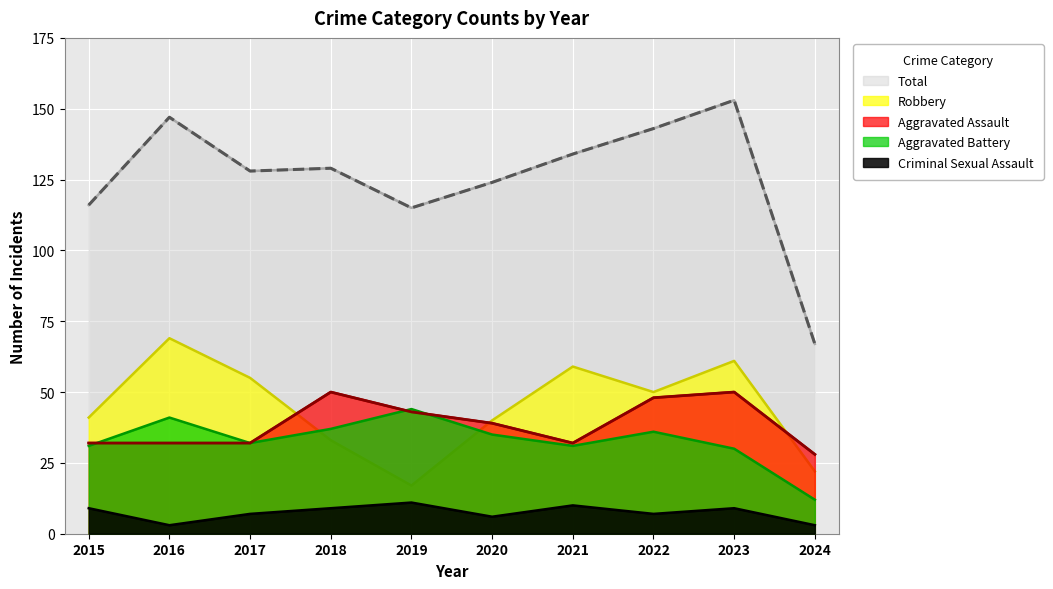

Where is the first local minimum for Total?

2017